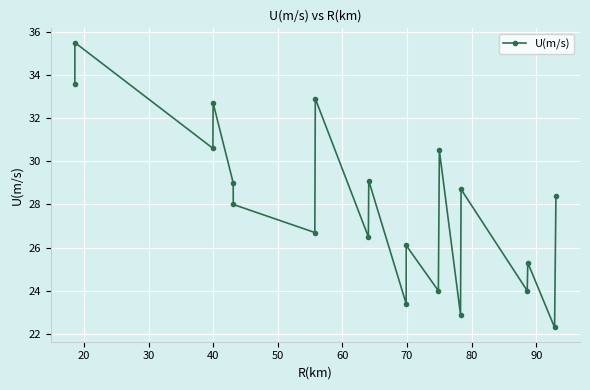

What is the greatest value displayed?

35.5